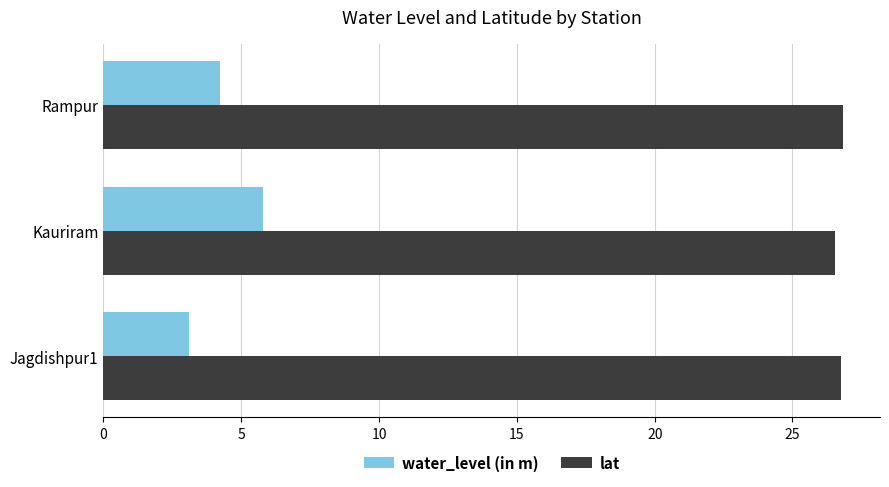

Which series changed the most between Jagdishpur1 and Kauriram?

water_level (in m)